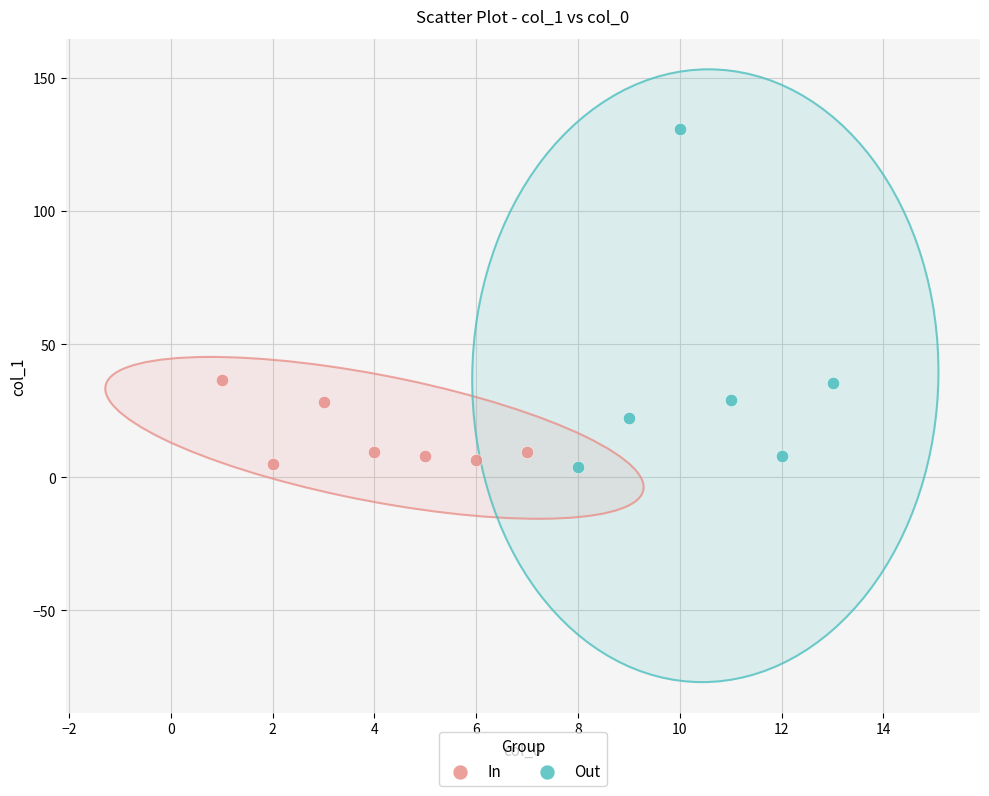

Which series contains the highest Y value?

Out